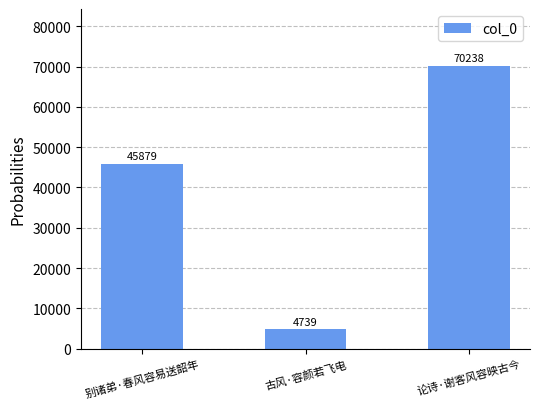

What is the value of the 2nd bar from the left?

4739